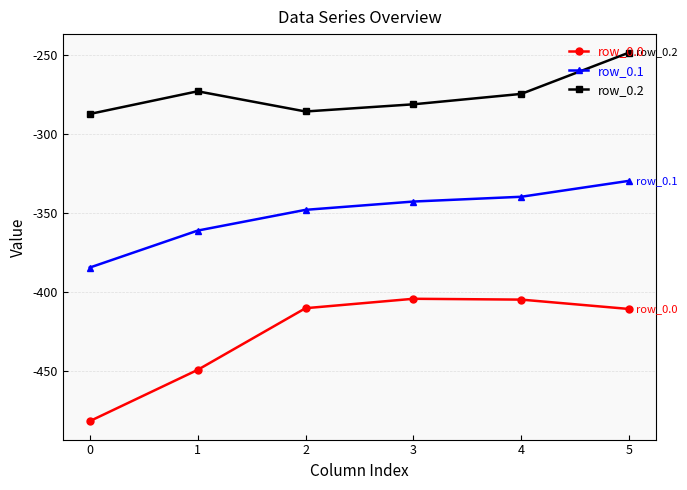

True or false: row_0.1 has a value of -384.6 at 0.

True